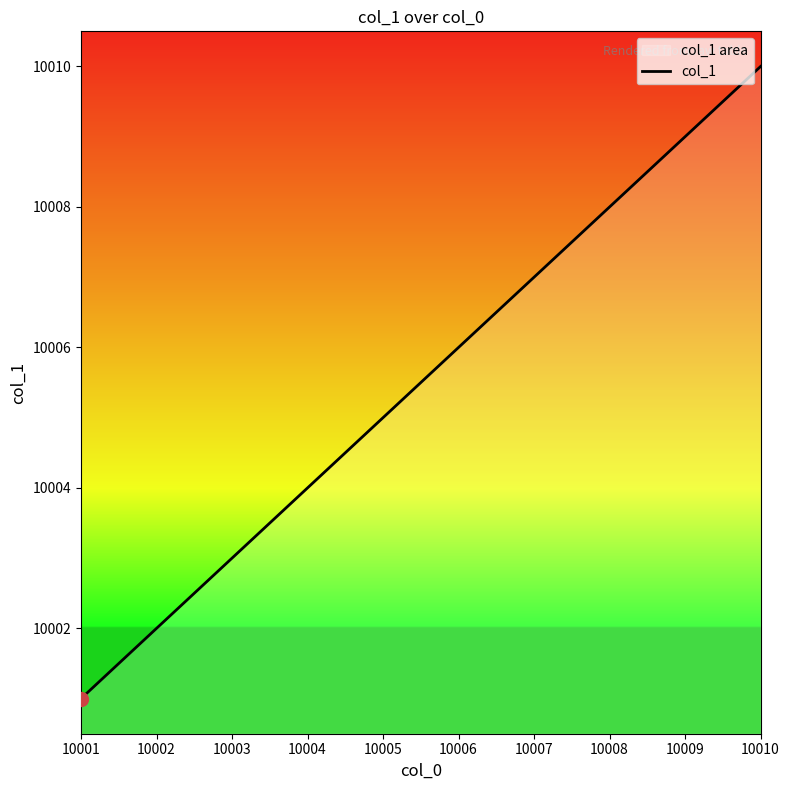

Reading left to right, what are all the values shown in this chart?

10001=10001	10002=10002	10003=10003	10004=10004	10005=10005	10006=10006	10007=10007	10008=10008	10009=10009	10010=10010